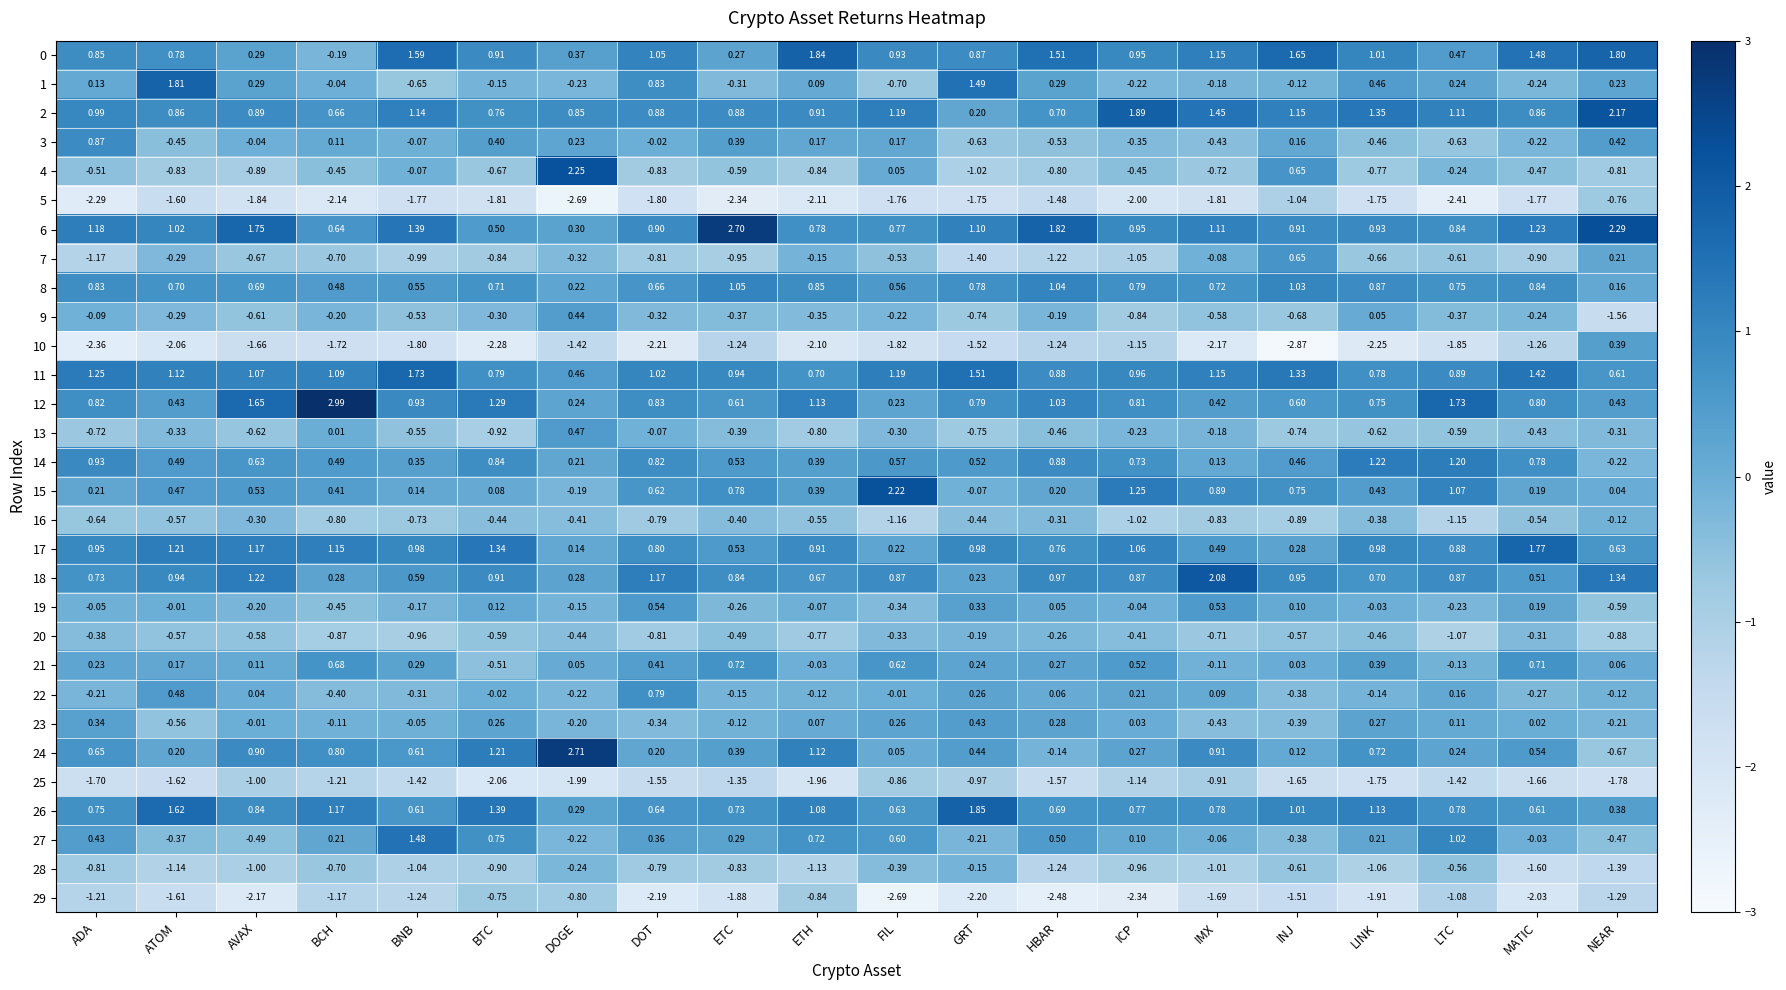

At which category does the chart reach its peak across all series?

BCH